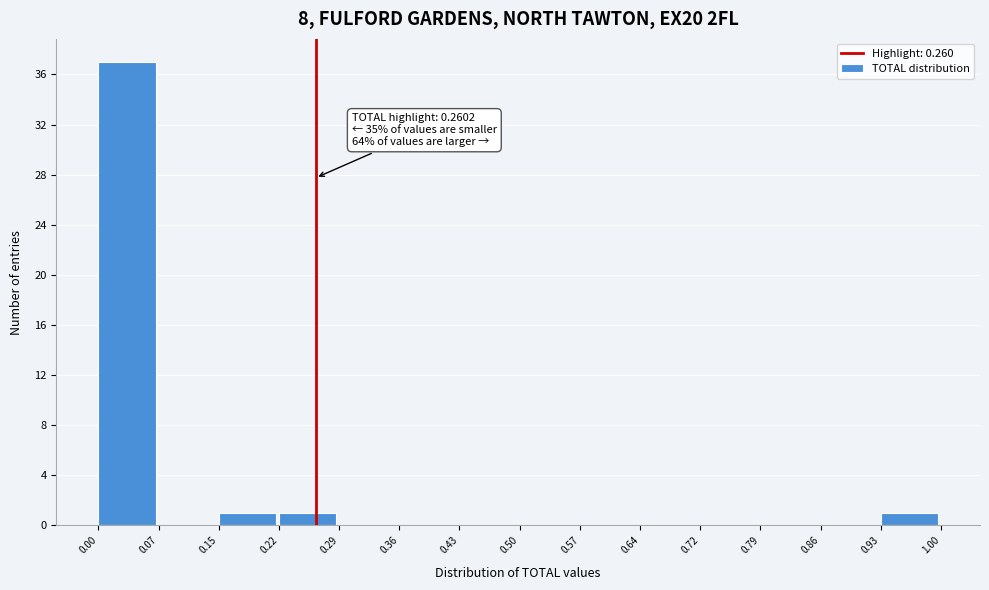

Over which range of the x-axis is the bar tallest?

0.00 to 0.07